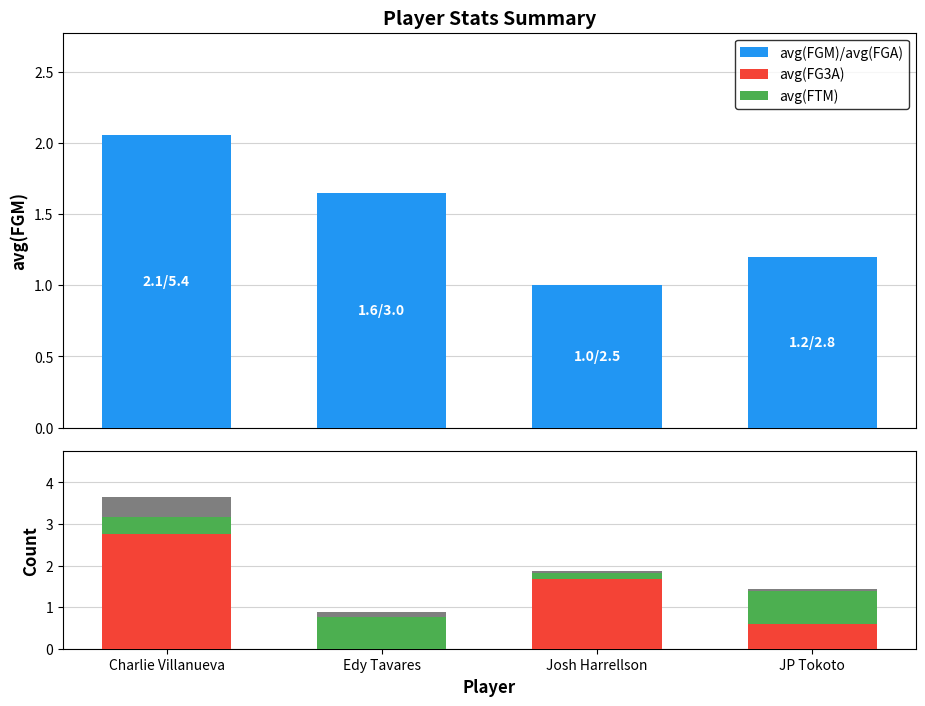

What is the sum of all sum(minutes) scaled values?

0.7